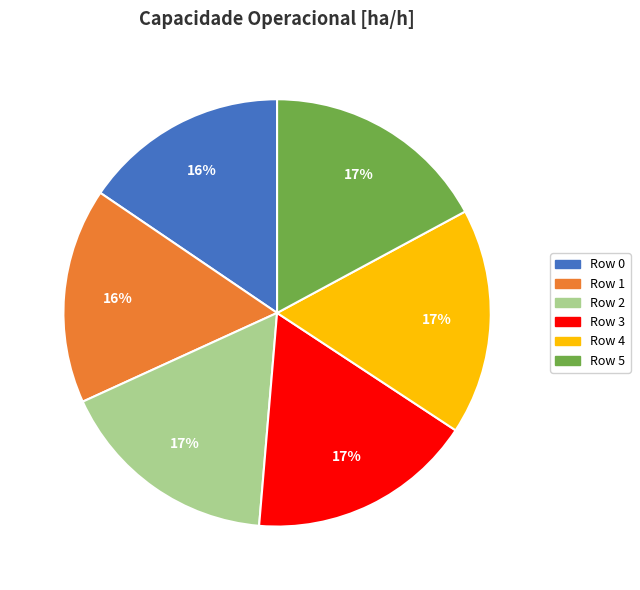

What is the ratio of the value at Row 5 to the value at Row 3?

1.0